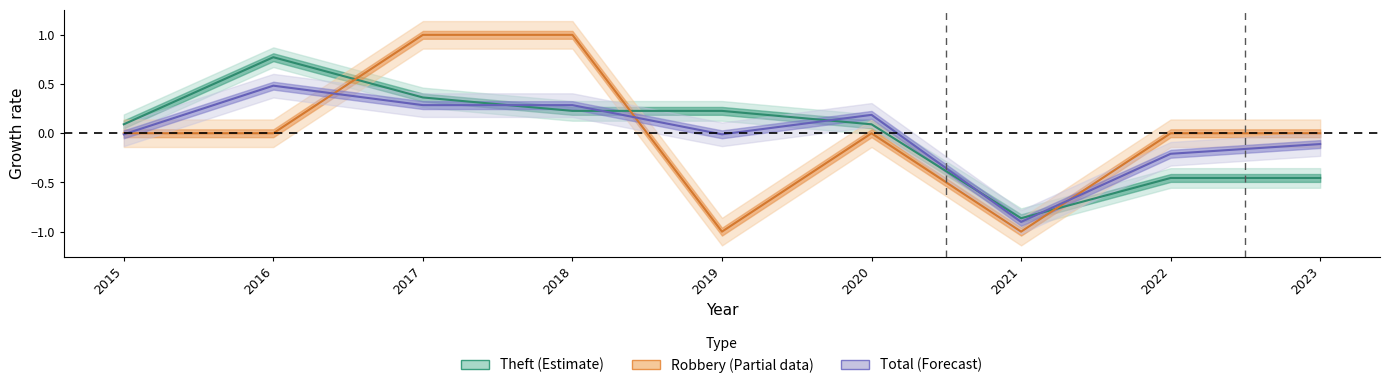

Is this an area chart (filled region under the line)?

No